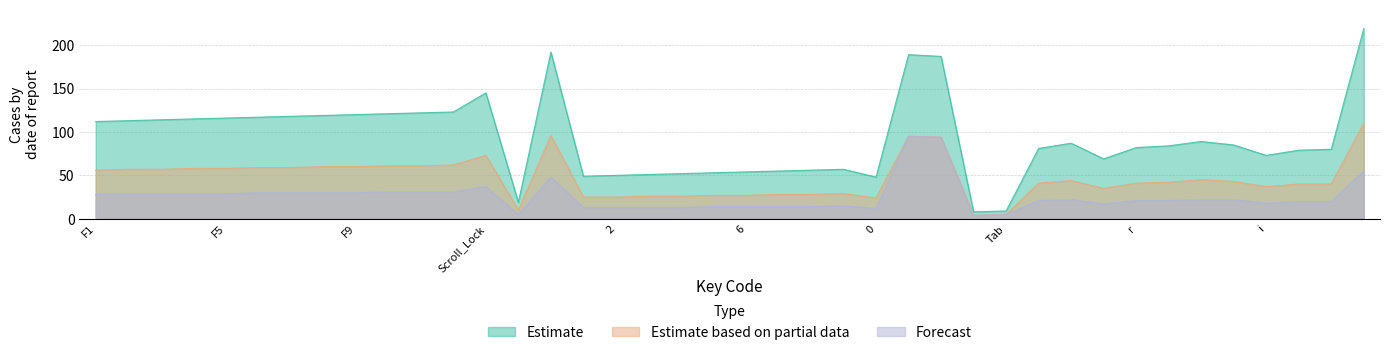

List the labels in order of Forecast value, smallest first.

BackSpace, Pause, Tab, 0, 1, 2, 3, 4, 5, 6, 7, 8, 9, e, i, o, p, q, r, t, w, y, u, F1, F2, F3, F4, F5, F6, F7, F8, F9, F10, F11, F12, Scroll_Lock, quoteleft, bracketleft, equal, minus